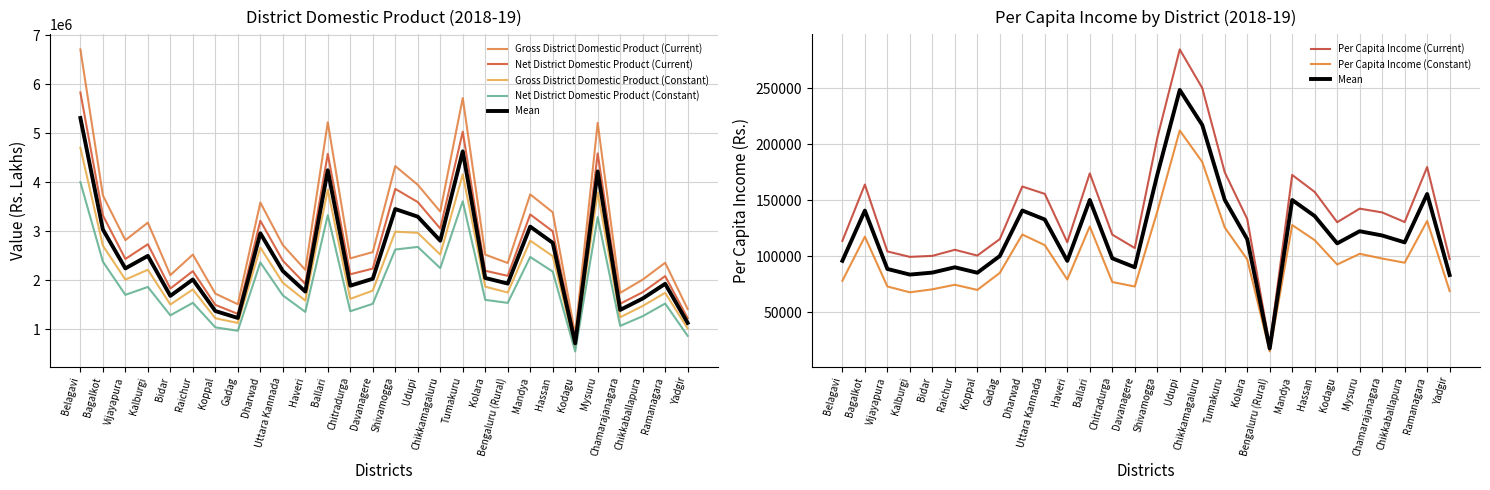

What is the label of the 11th point from the left?

Haveri